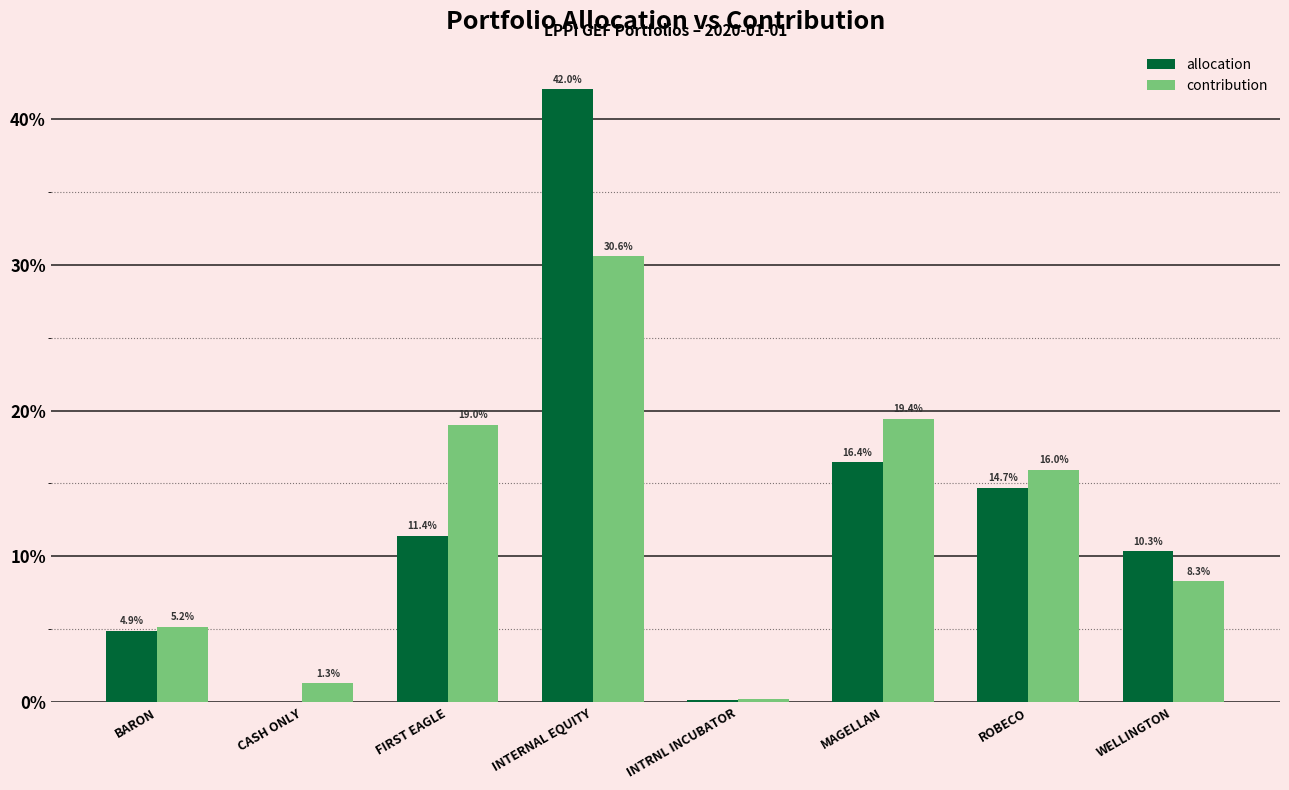

What are all the series names shown in the legend?

allocation, contribution